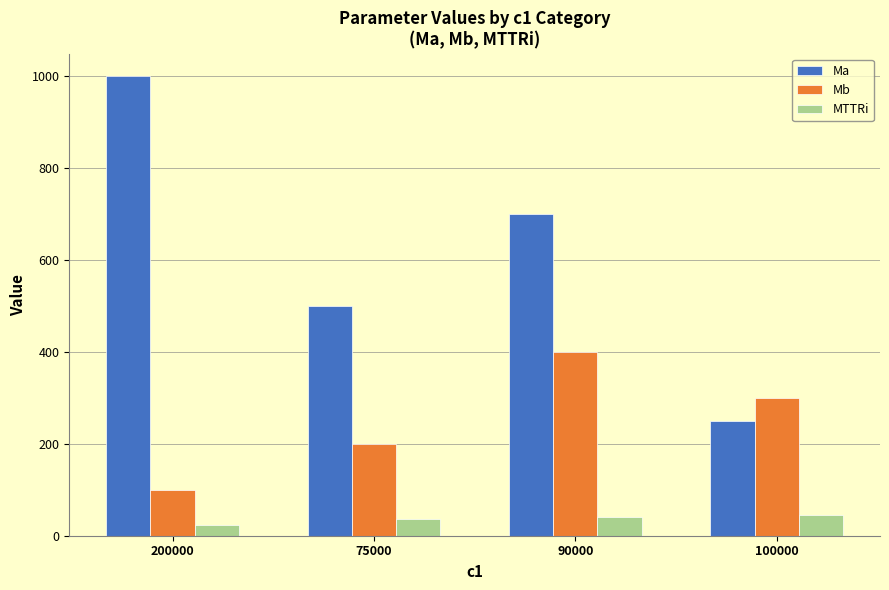

What are all the series names shown in the legend?

Ma, Mb, MTTRi